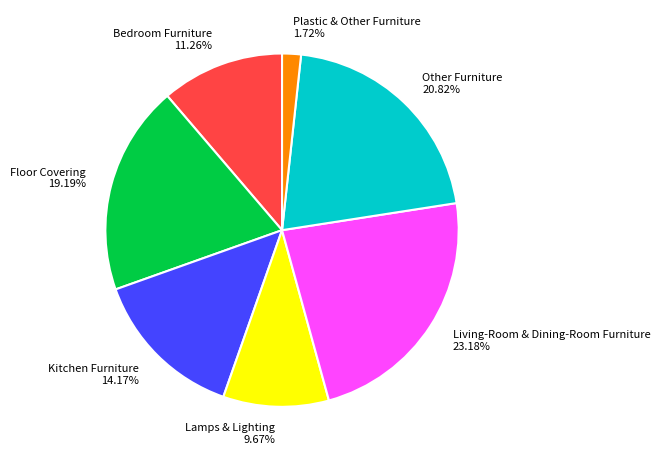

How many segments does this pie chart have?

7